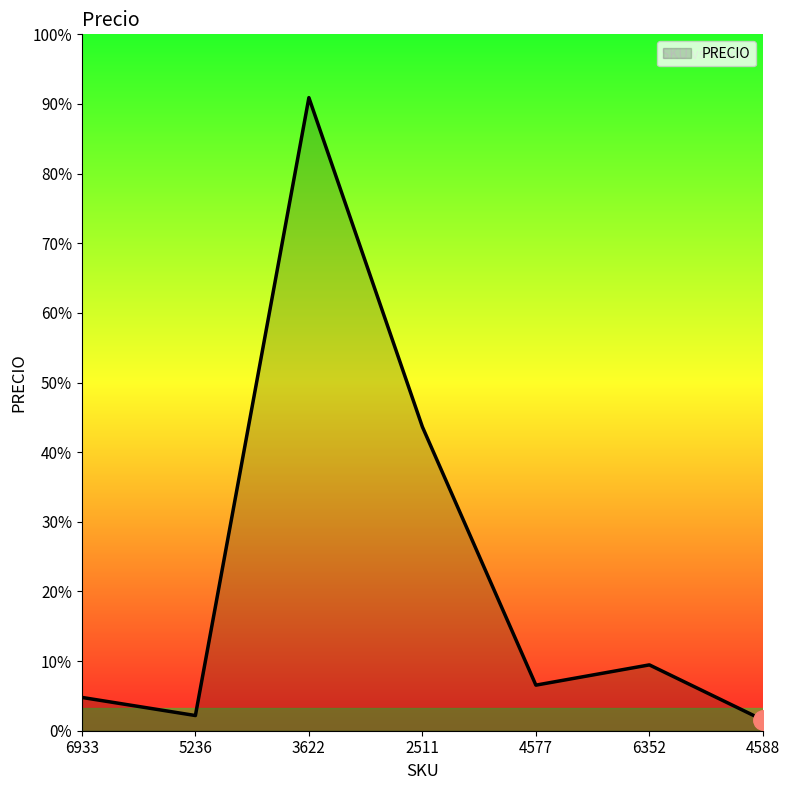

Where is the first local maximum?

3622